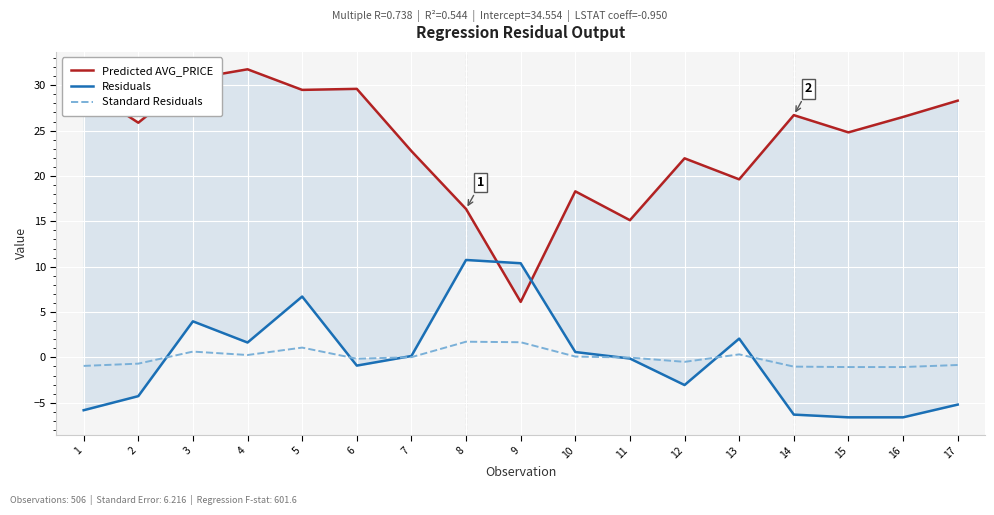

How many interior local peaks does the Standard Residuals series have?

4